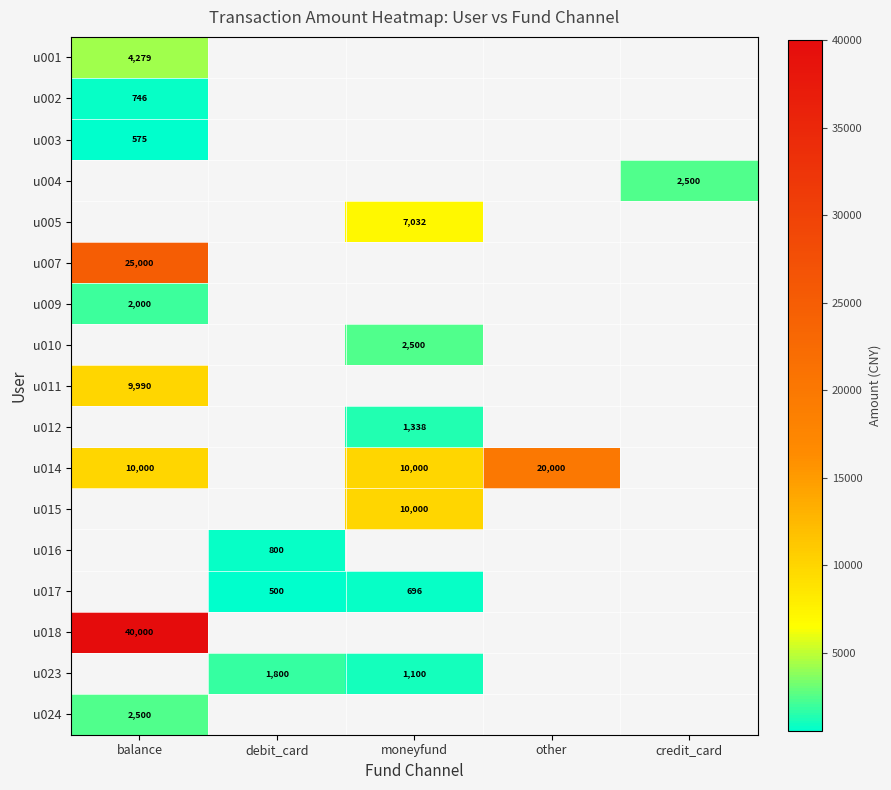

What is the difference between the u014 values at moneyfund and other?

10000